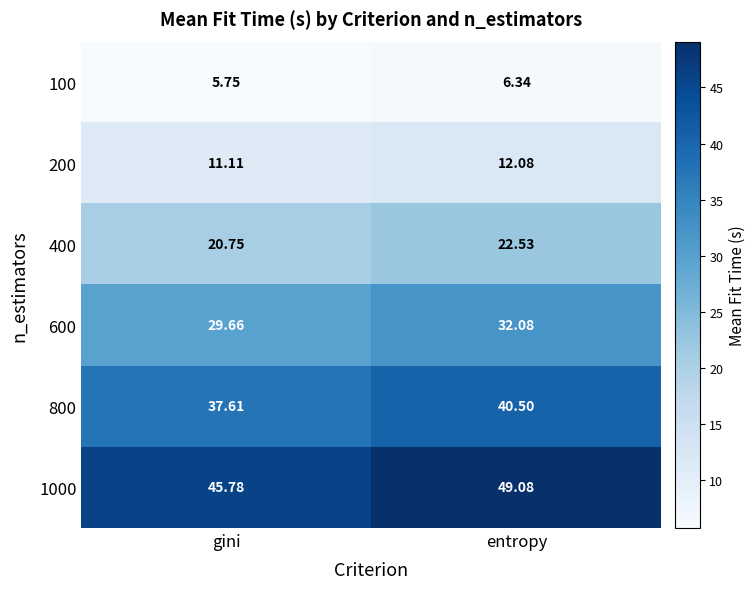

Which category has the highest value across all series?

entropy